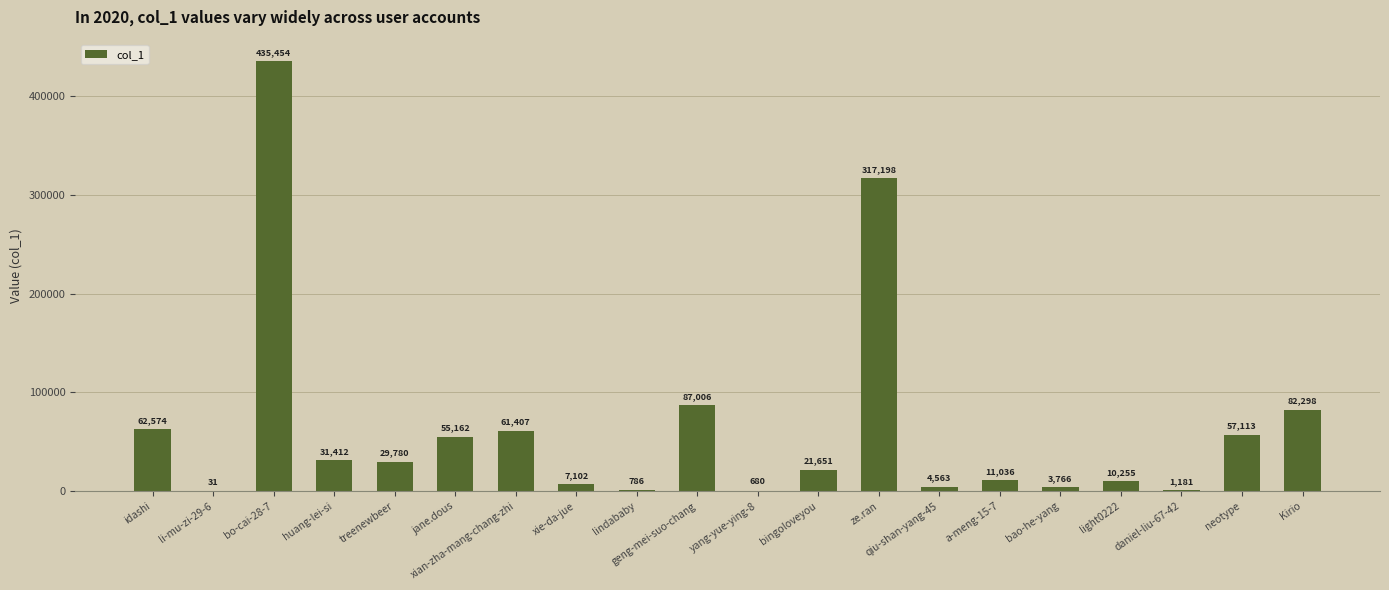

Where is the data nearest to the value 217742?

ze.ran